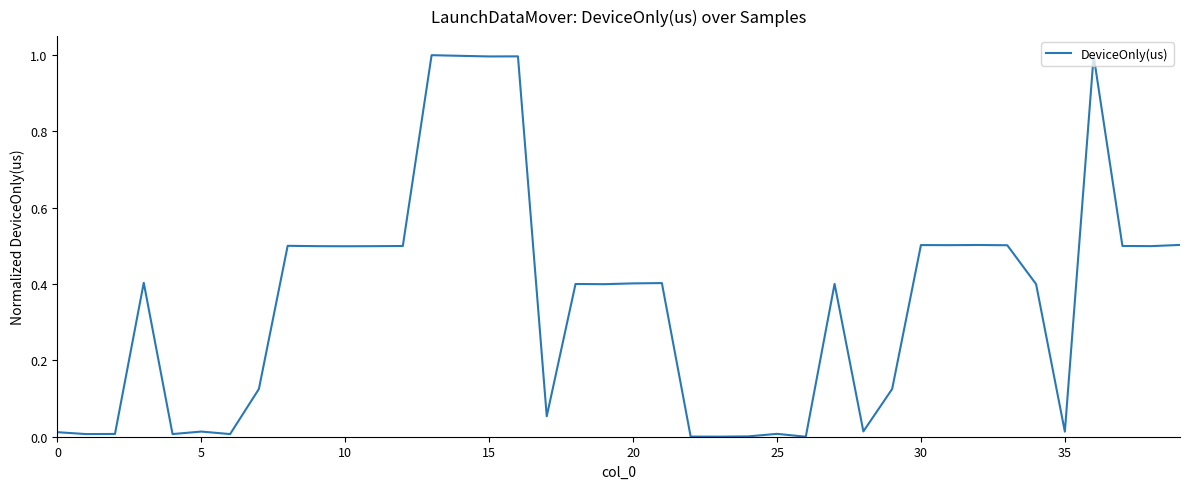

What is the greatest value displayed?

1.0